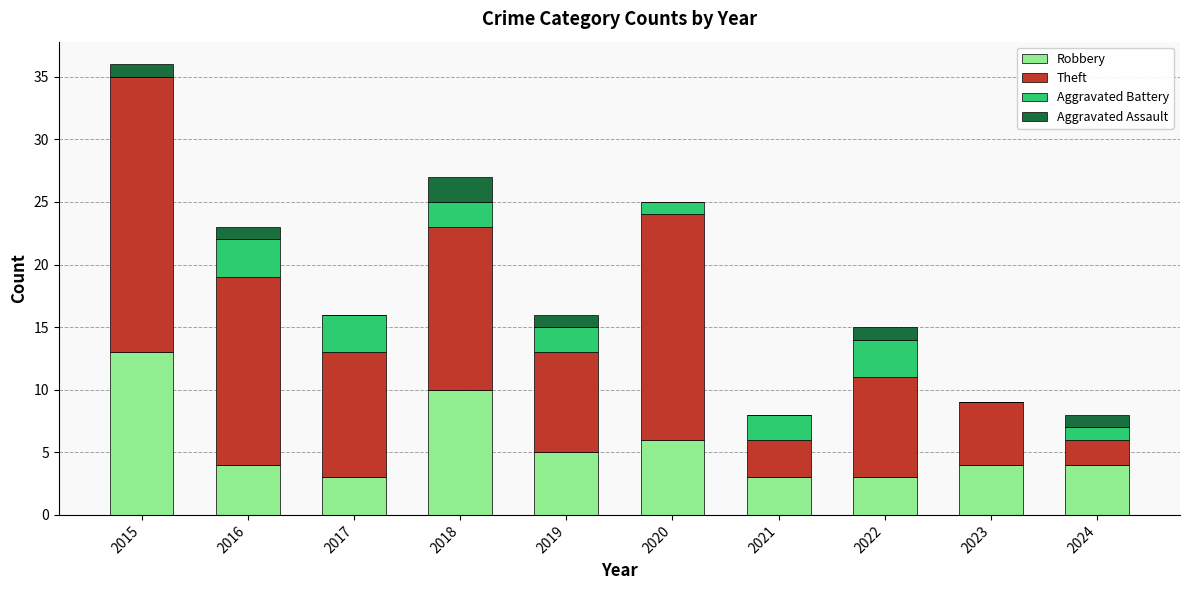

What is the total value across all series at 2016?

23